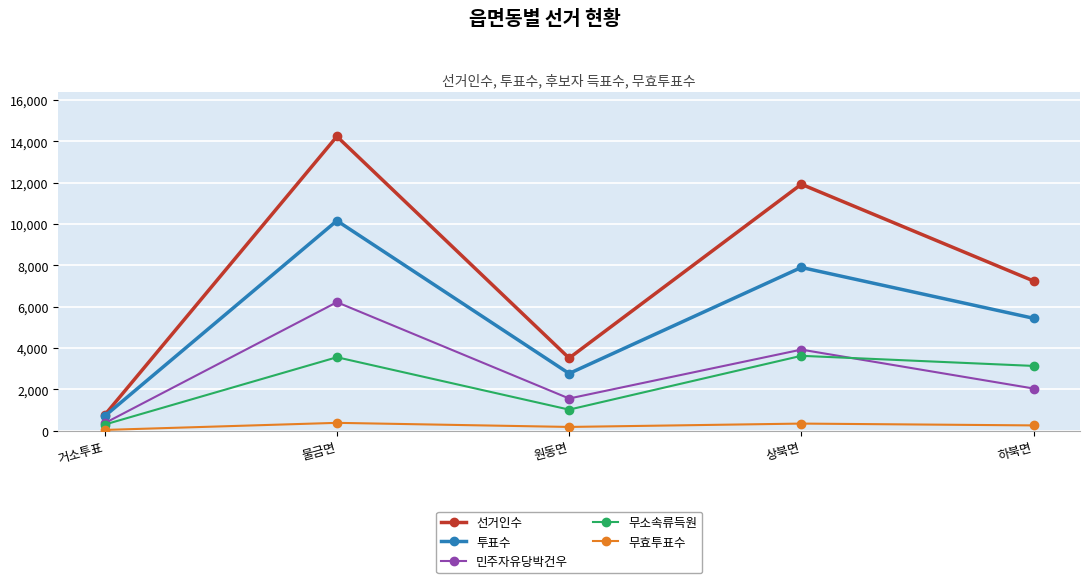

How many categories are shown in the chart?

5